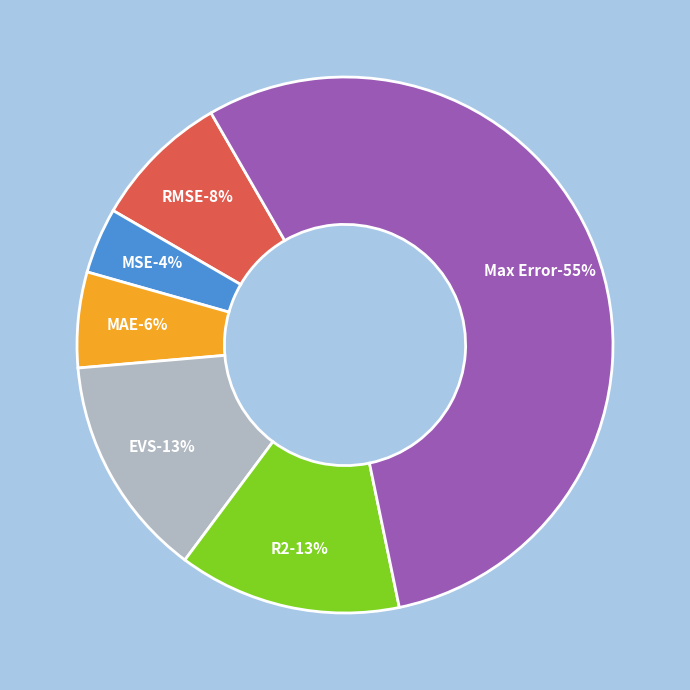

To the nearest percent, what portion does EVS represent?

13%